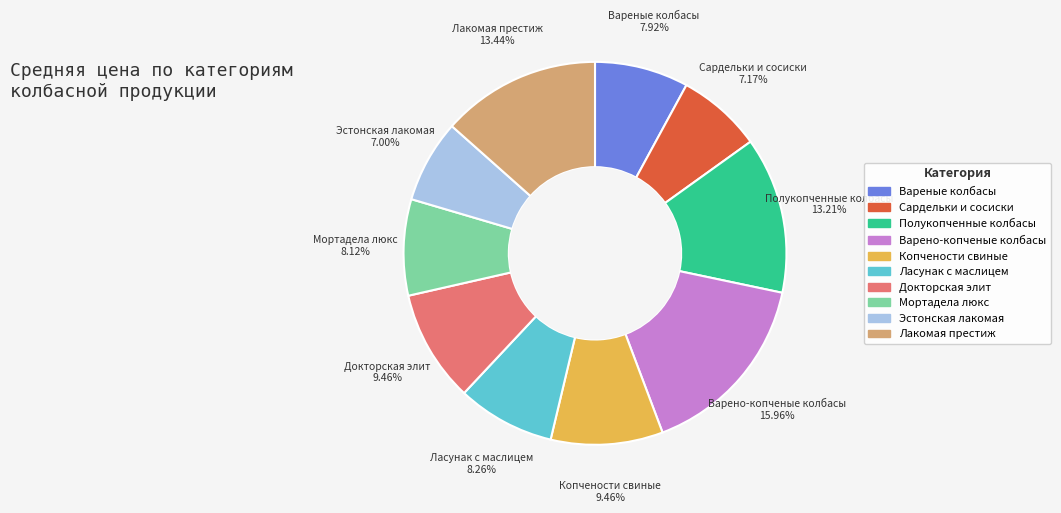

Does any single category account for the majority?

No